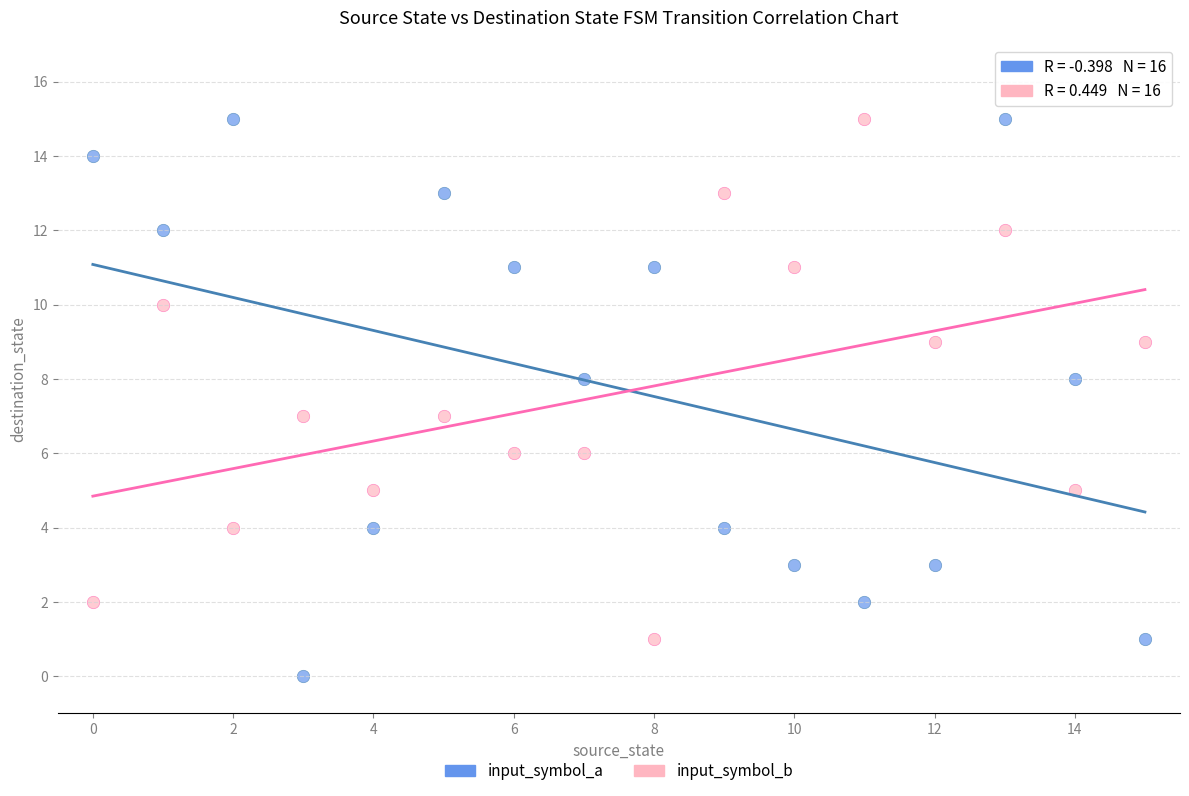

What are all the series names shown in the legend?

input_symbol_a, input_symbol_b